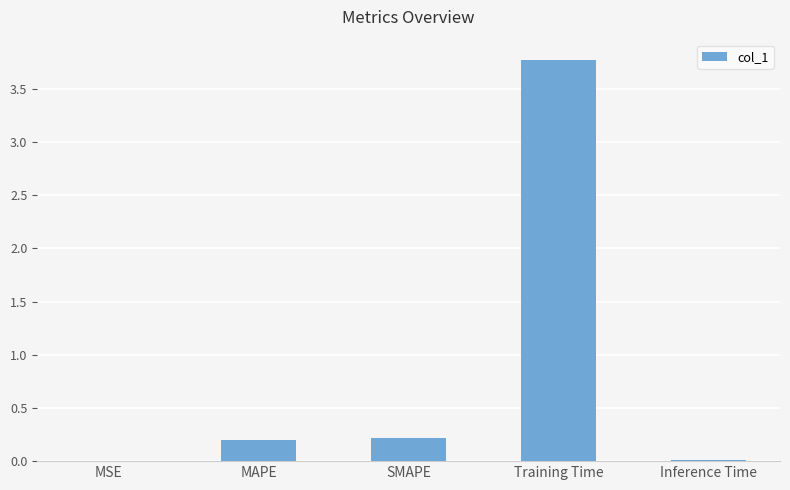

Between MSE and SMAPE, which is larger?

SMAPE